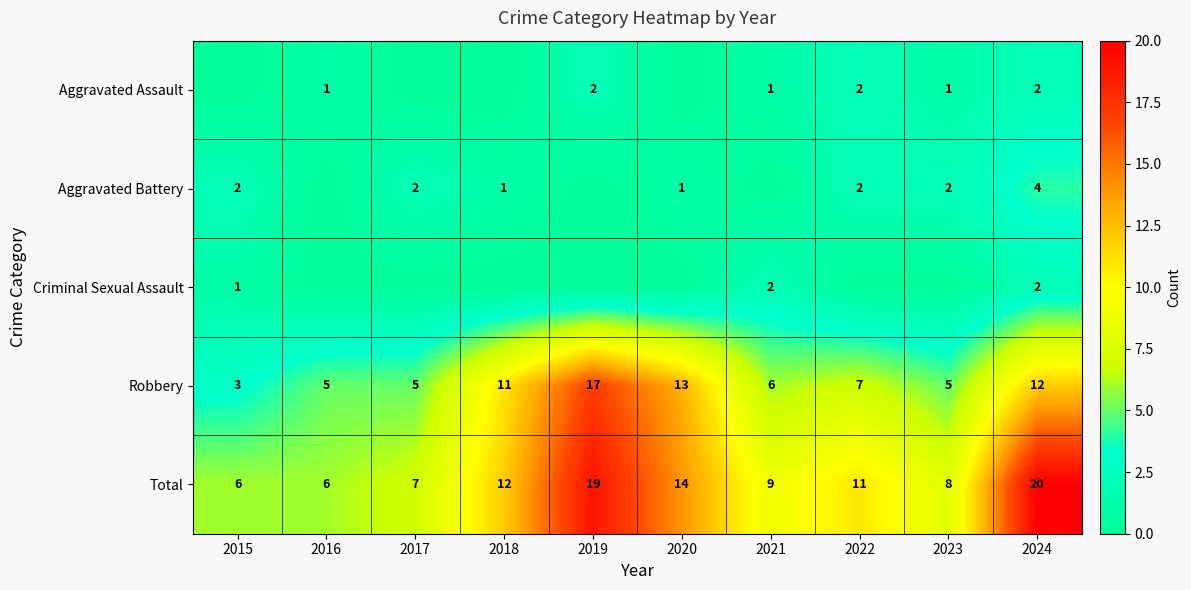

Is the value of Criminal Sexual Assault at 2015 greater than the value of Aggravated Assault at 2019?

No